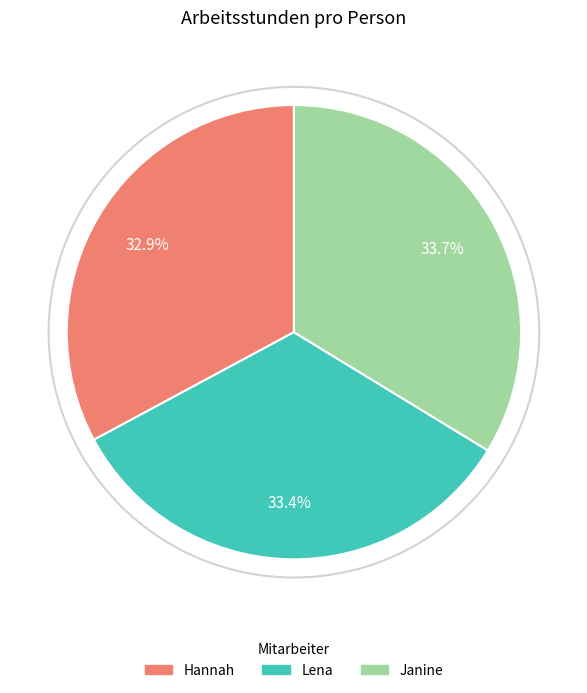

What is the total percentage of Janine and Lena?

67.1%